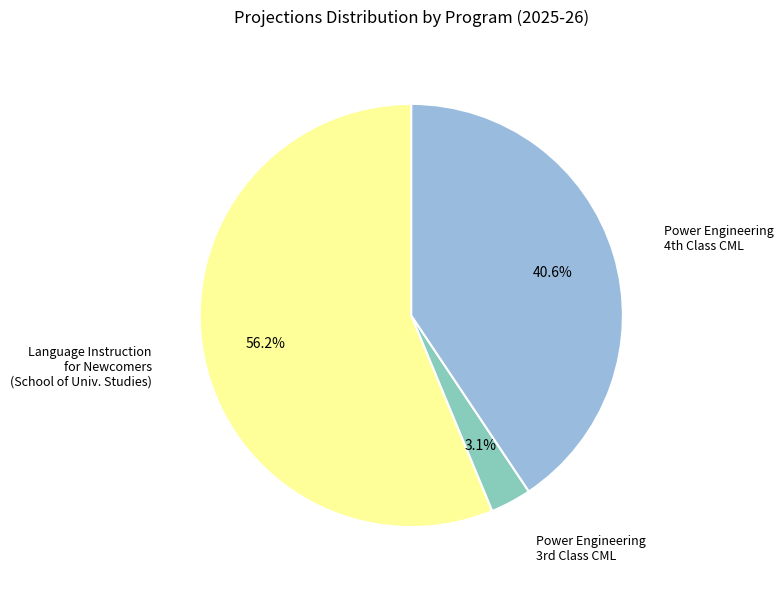

Does any single category account for the majority?

Yes